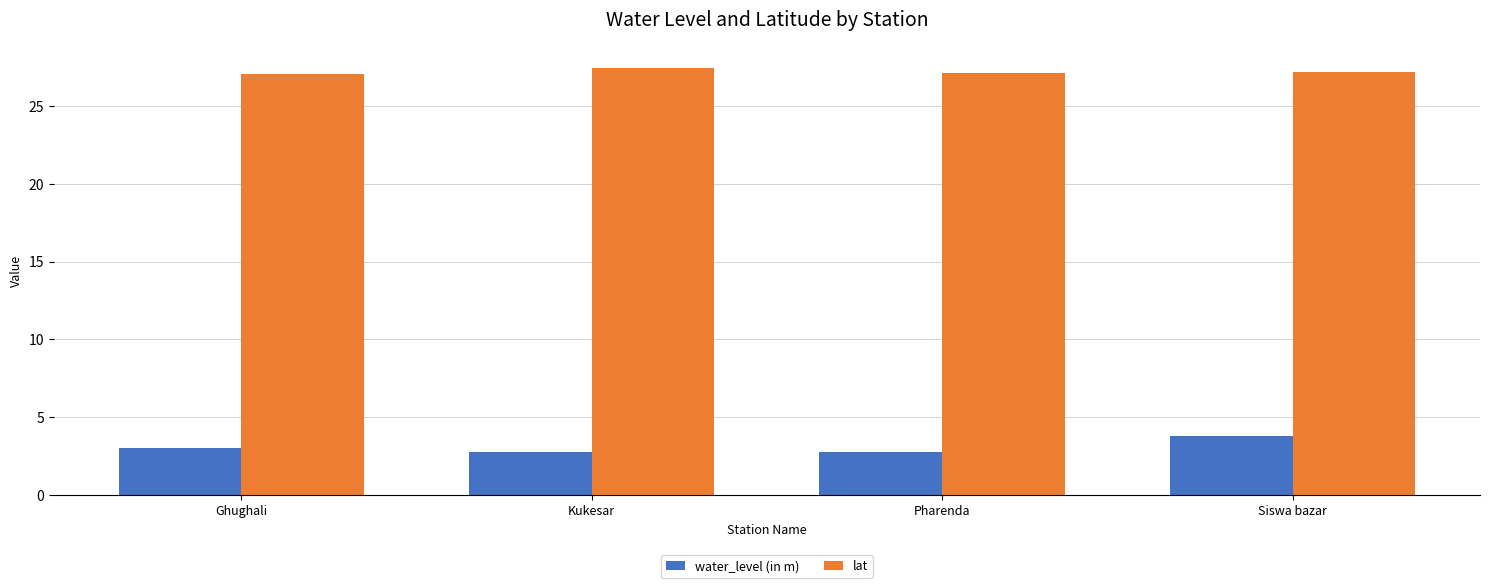

What is the minimum value for water_level (in m)?

2.7